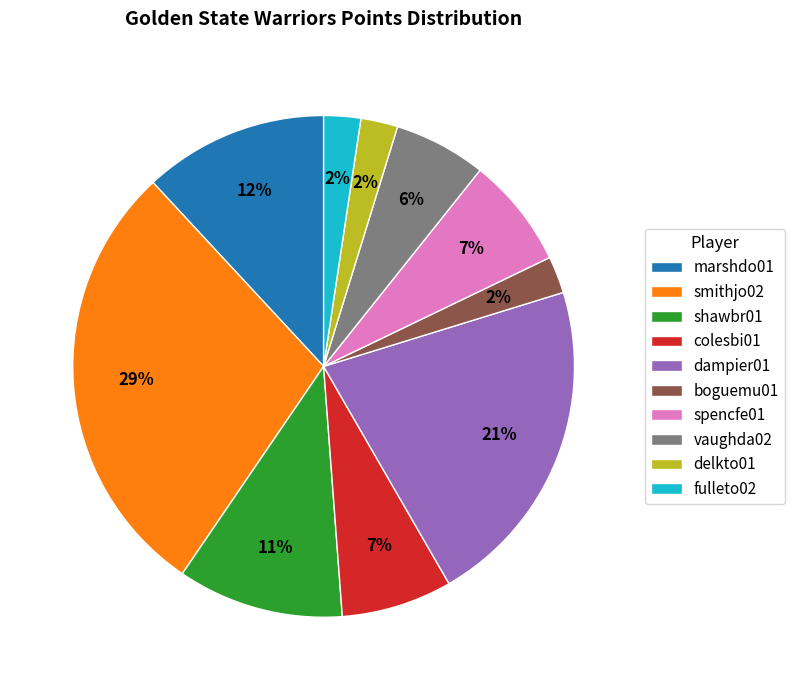

Count the number of slices in the pie.

10